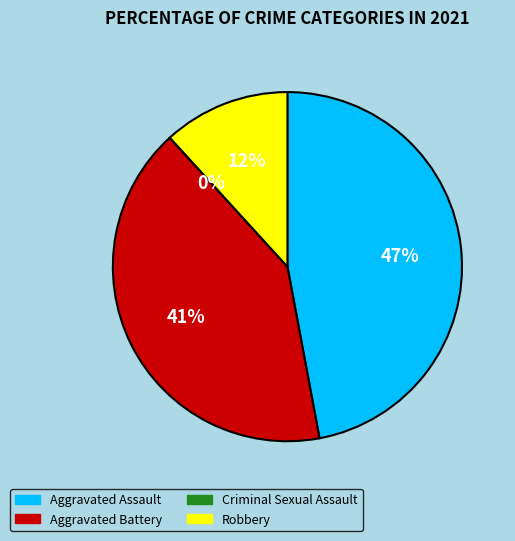

Does Aggravated Battery represent more than half of the total?

No